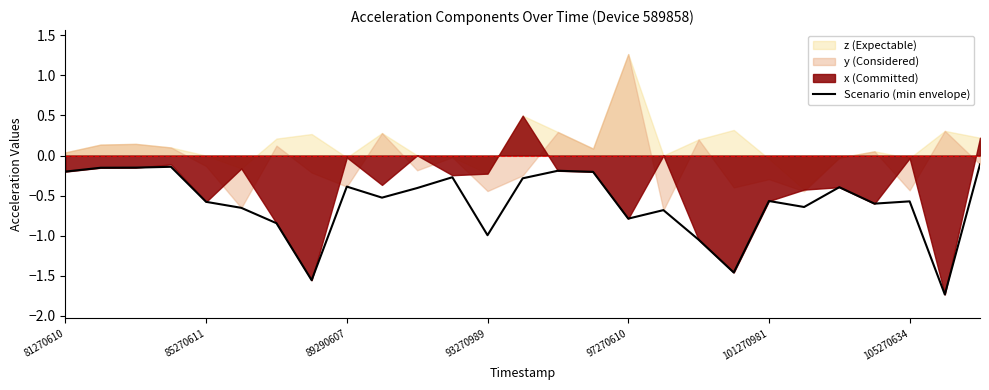

Is it true that Scenario (min envelope) equals -0.2 at 101270981?

False